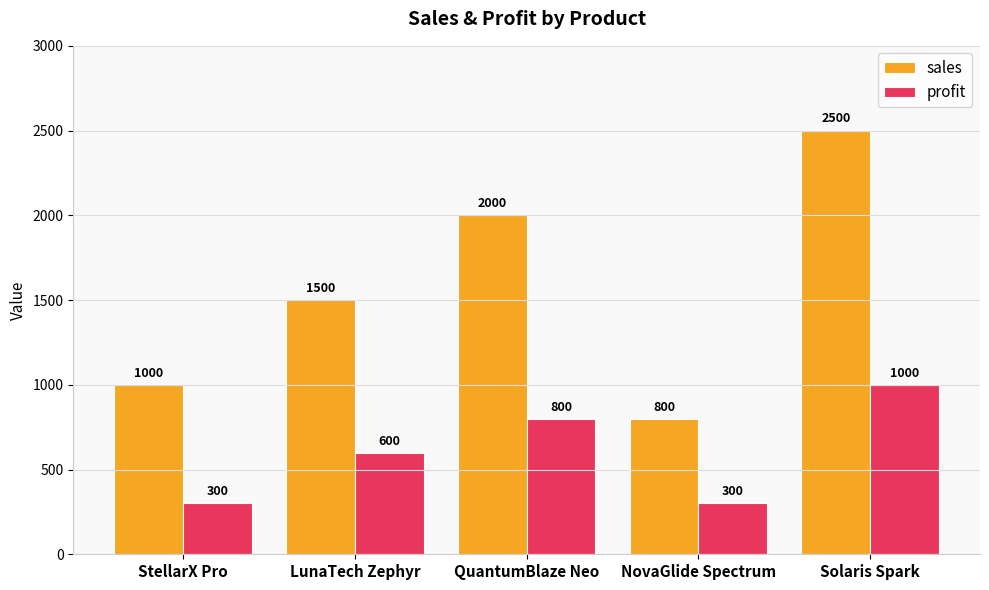

What is the label of the 3rd bar from the left?

QuantumBlaze Neo